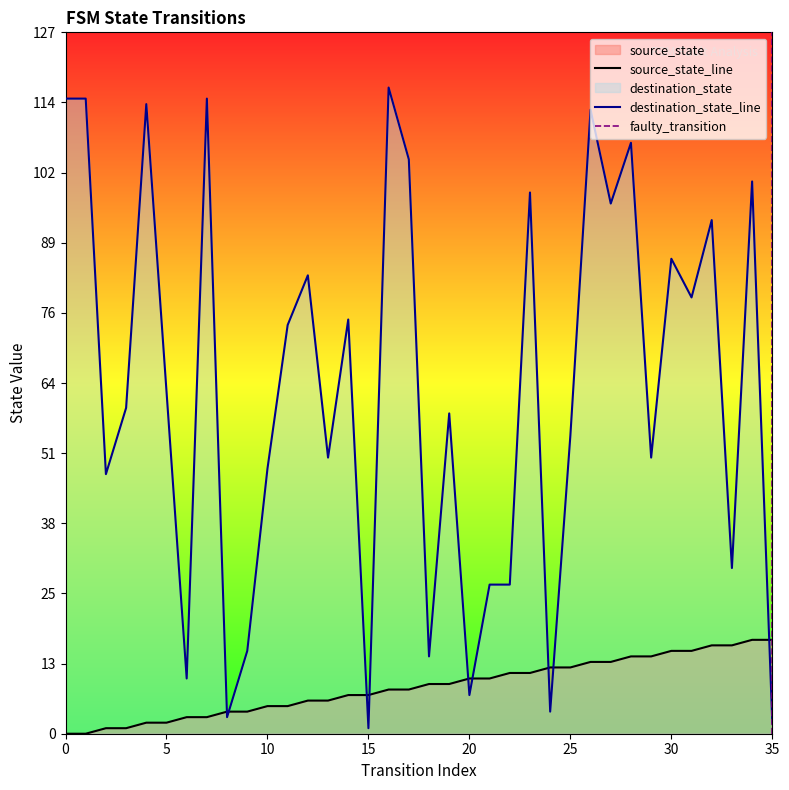

Reading right to left, list all the values displayed in this chart.

source_state: 35=17	34=17	33=16	32=16	31=15	30=15	29=14	28=14	27=13	26=13	25=12	24=12	23=11	22=11	21=10	20=10	19=9	18=9	17=8	16=8	15=7	14=7	13=6	12=6	11=5	10=5	9=4	8=4	7=3	6=3	5=2	4=2	3=1	2=1	1=0	0=0
destination_state: 35=2	34=100	33=30	32=93	31=79	30=86	29=50	28=107	27=96	26=113	25=54	24=4	23=98	22=27	21=27	20=7	19=58	18=14	17=104	16=117	15=1	14=75	13=50	12=83	11=74	10=48	9=15	8=3	7=115	6=10	5=62	4=114	3=59	2=47	1=115	0=115